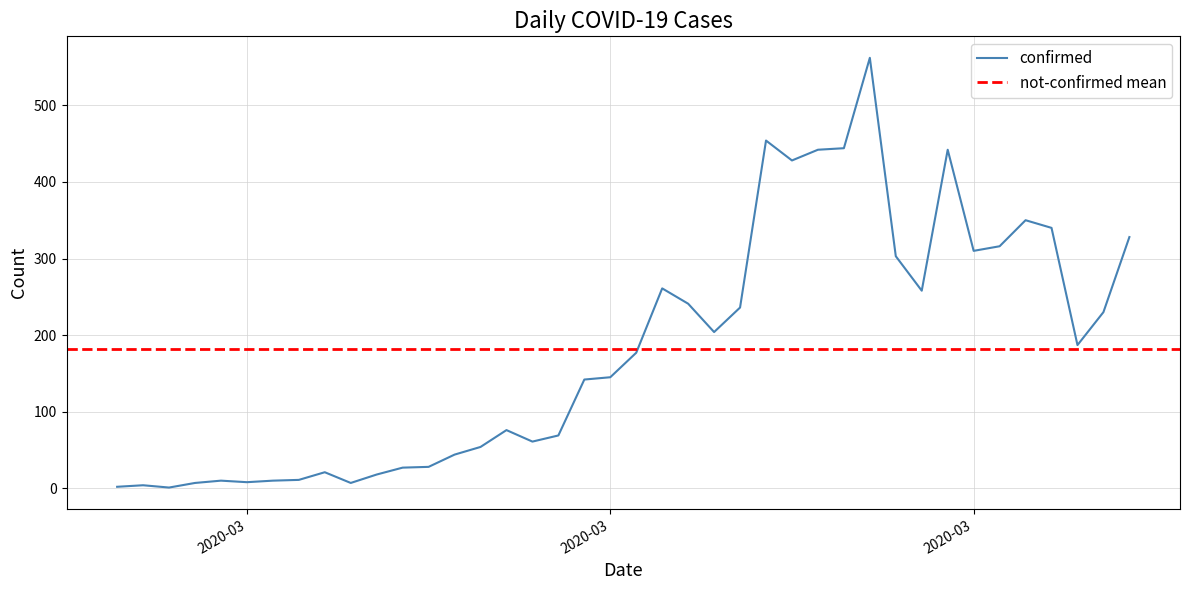

Between 2020-03-07 and 2020-02-29, which is larger?

2020-03-07